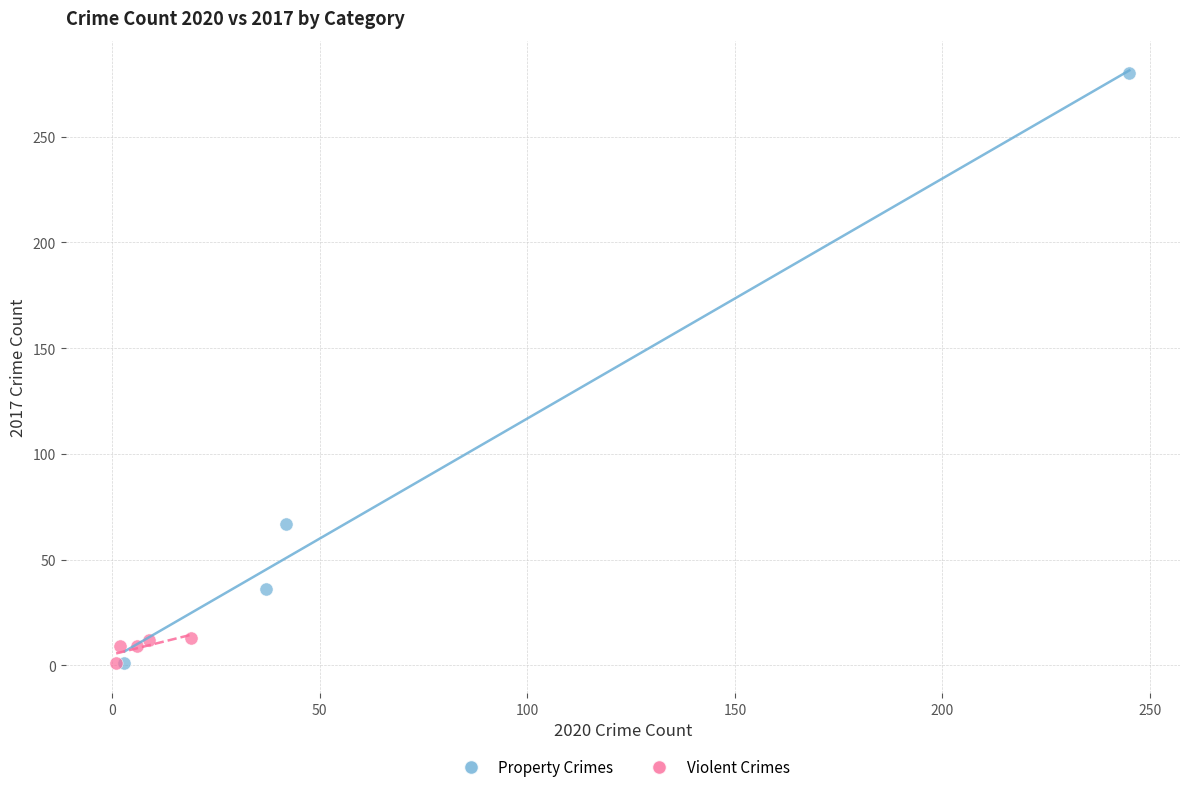

Which series reaches the maximum Y coordinate?

Property Crimes